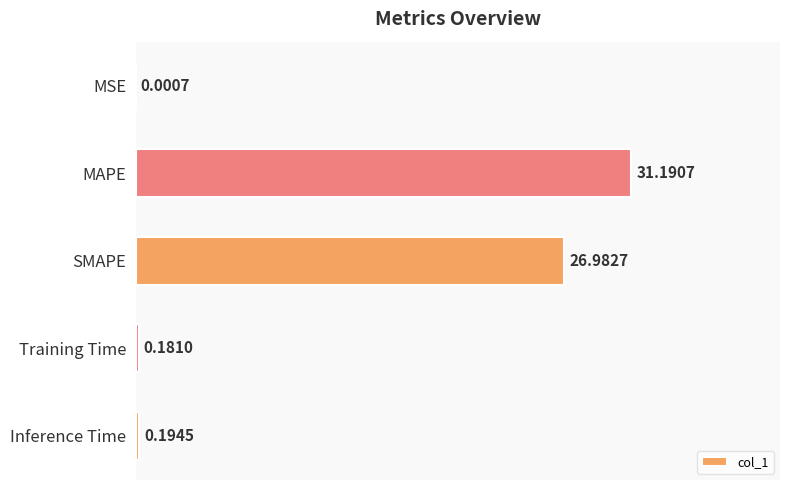

What is the change in value from SMAPE to Training Time?

-26.8